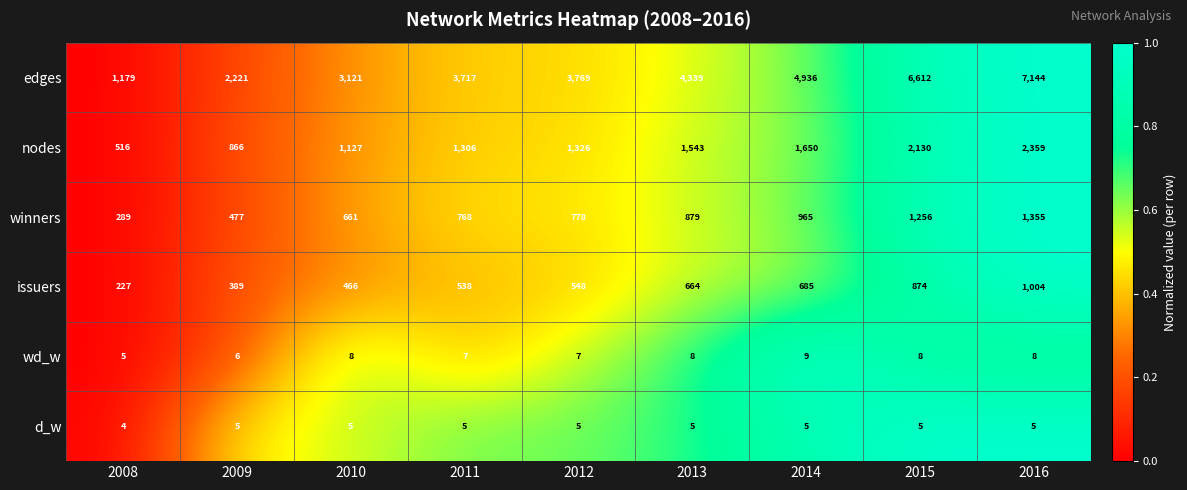

At which category is the sum across all series the highest?

2016